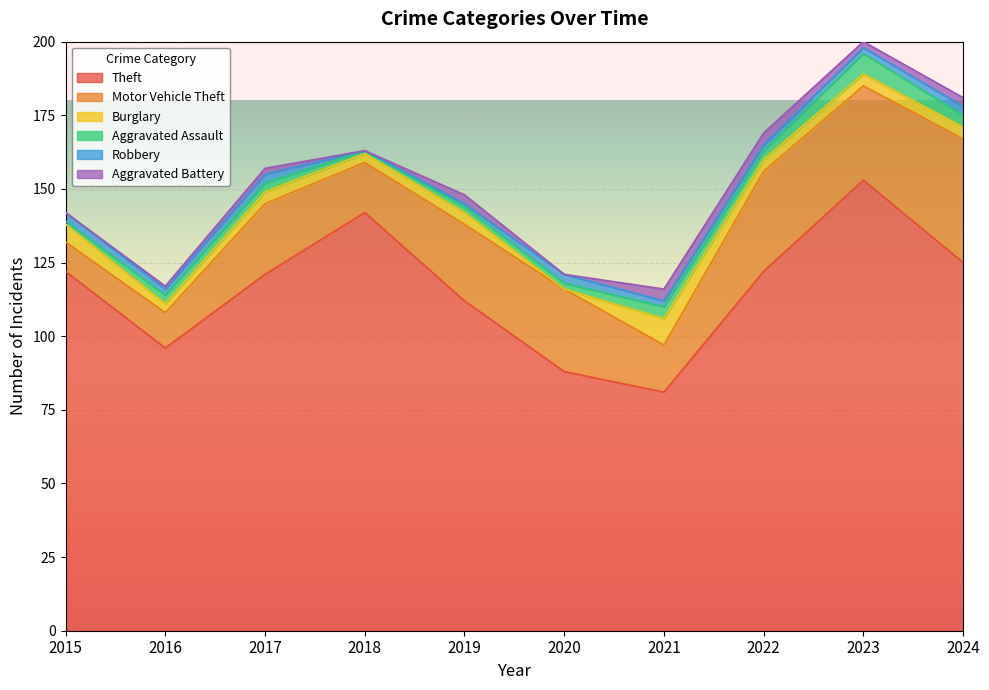

What is the difference between the highest and lowest values at 2015?

122